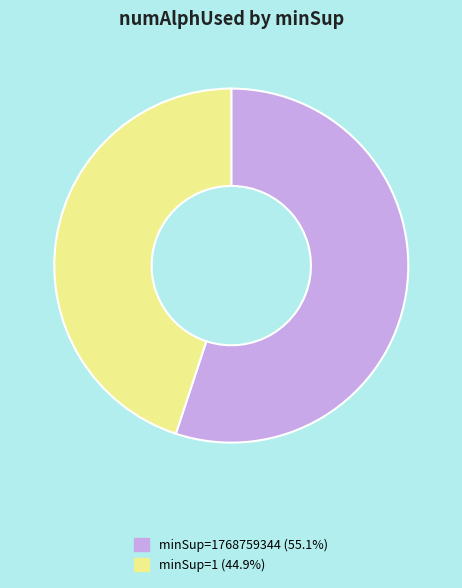

Is there a majority slice in this chart?

Yes